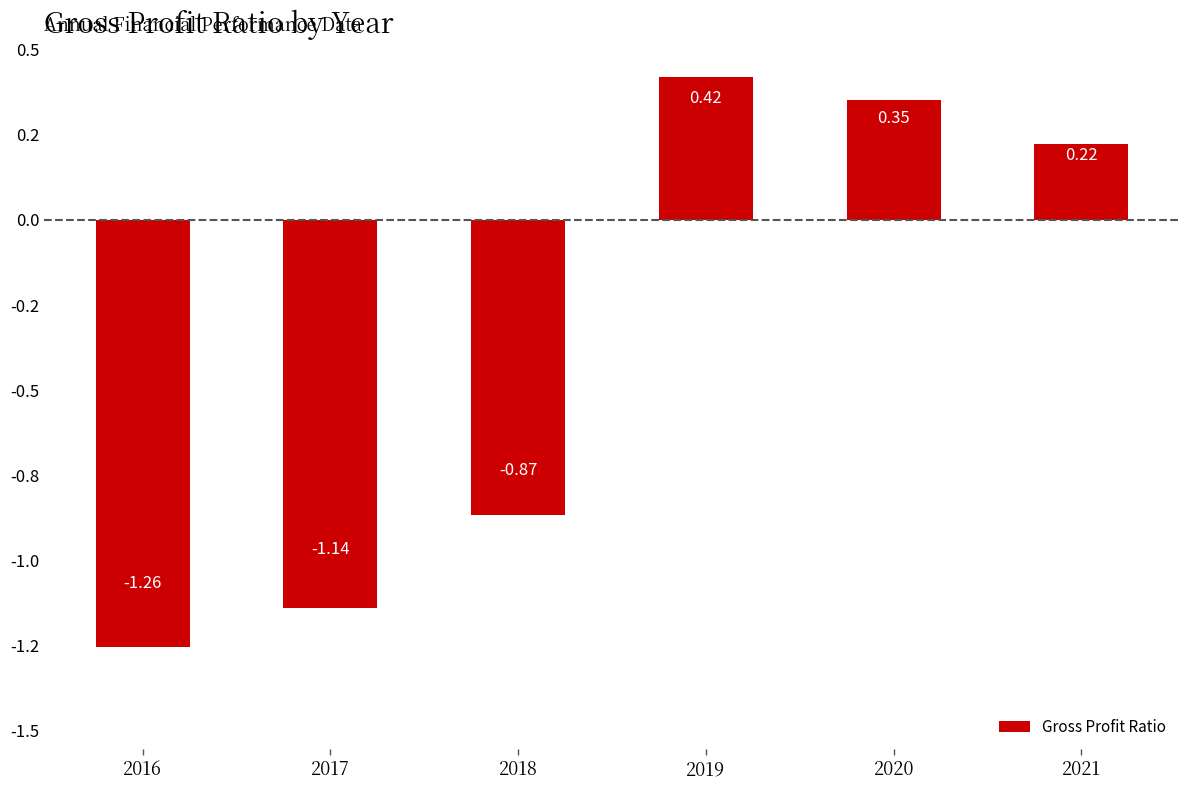

Reading left to right, list all the values displayed in this chart.

-1.3	-1.1	-0.9	0.4	0.4	0.2